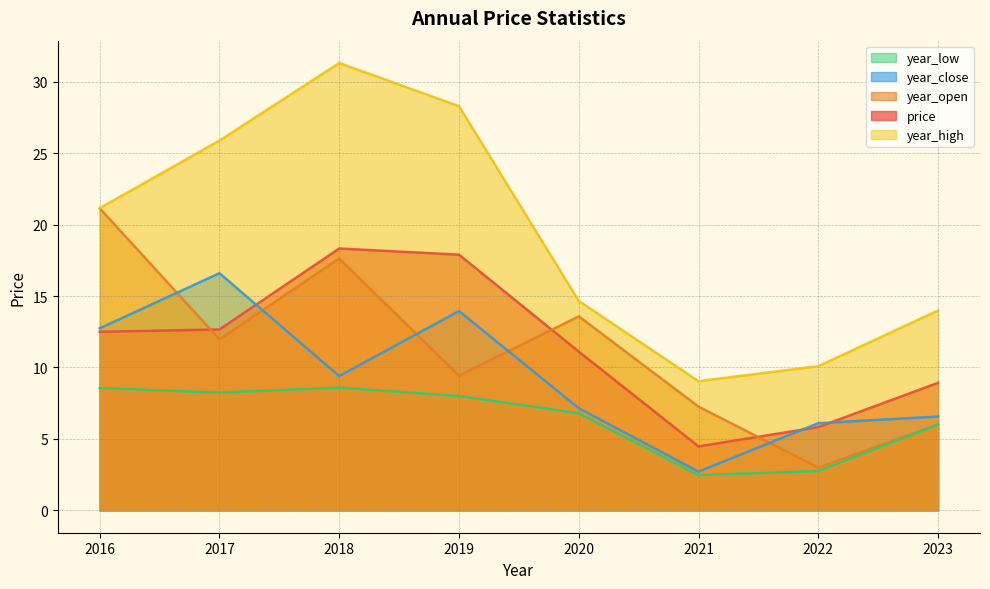

Read the year_high value at 2021.

9.0